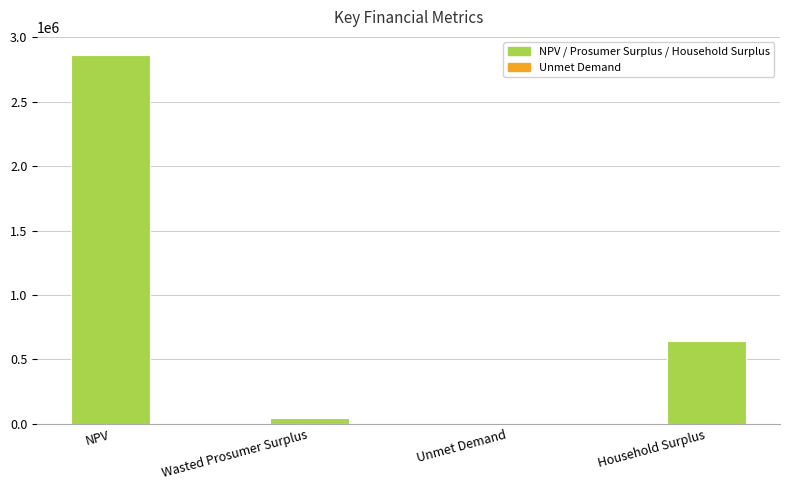

What is the sum of all values?

3561293.0